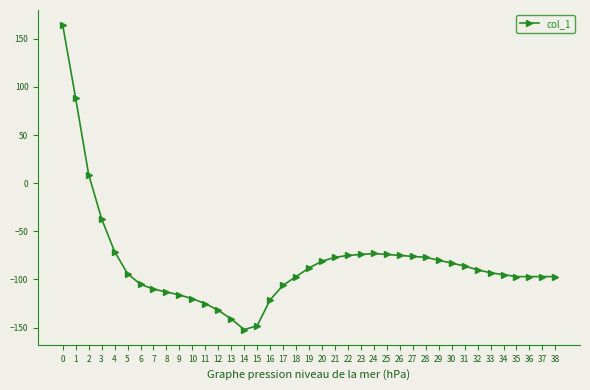

What is the difference between the second highest and second lowest values?

236